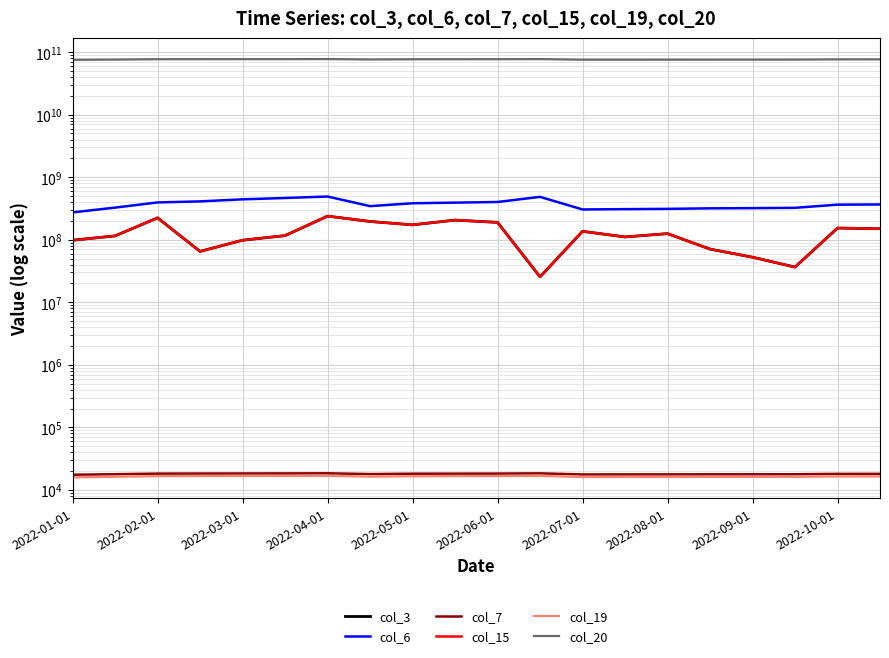

What is the difference between the maximum and minimum values in the col_19 series?

938